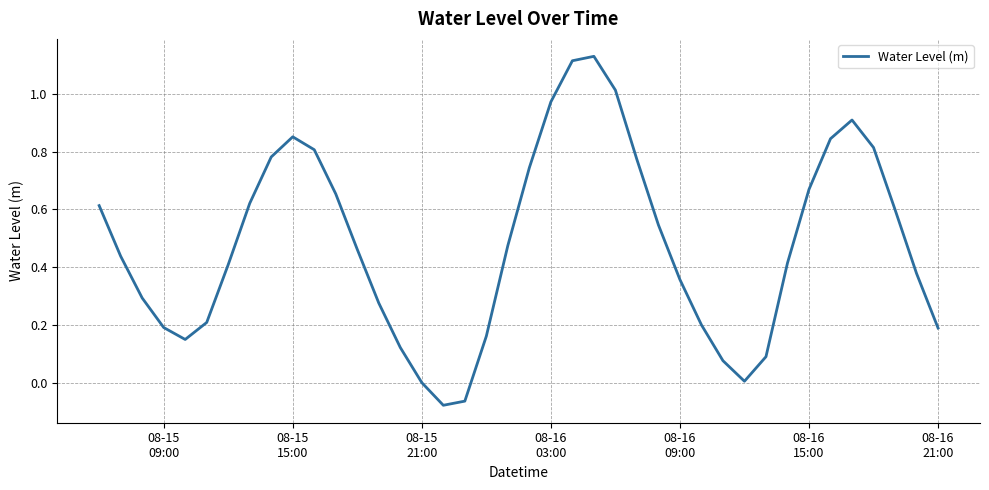

What is the difference between the maximum and minimum values?

1.2